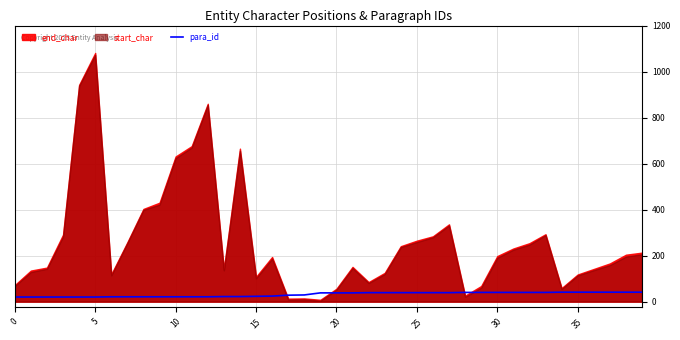

Reading left to right, what are all the values shown in this chart?

20	20	20	20	20	20	21	21	21	21	21	21	21	22	22	23	24	28	29	38	38	38	39	39	39	39	39	39	40	40	40	40	40	40	41	41	41	41	41	41